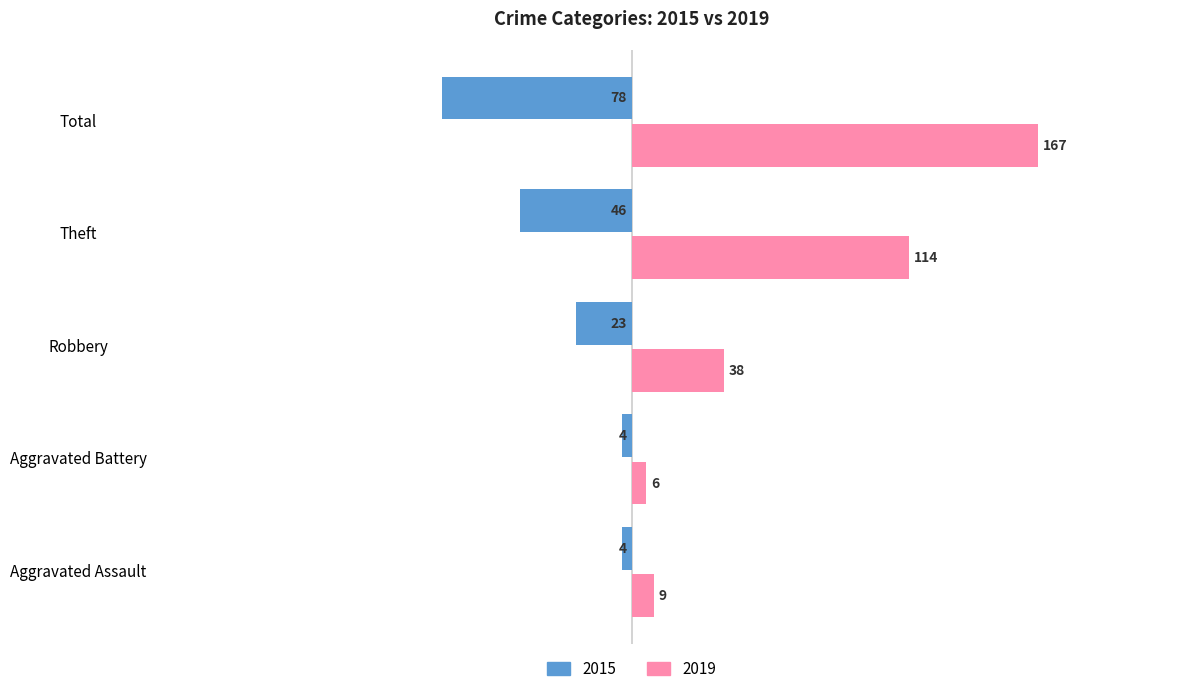

What is the difference between the maximum and minimum values in the 2019 series?

161